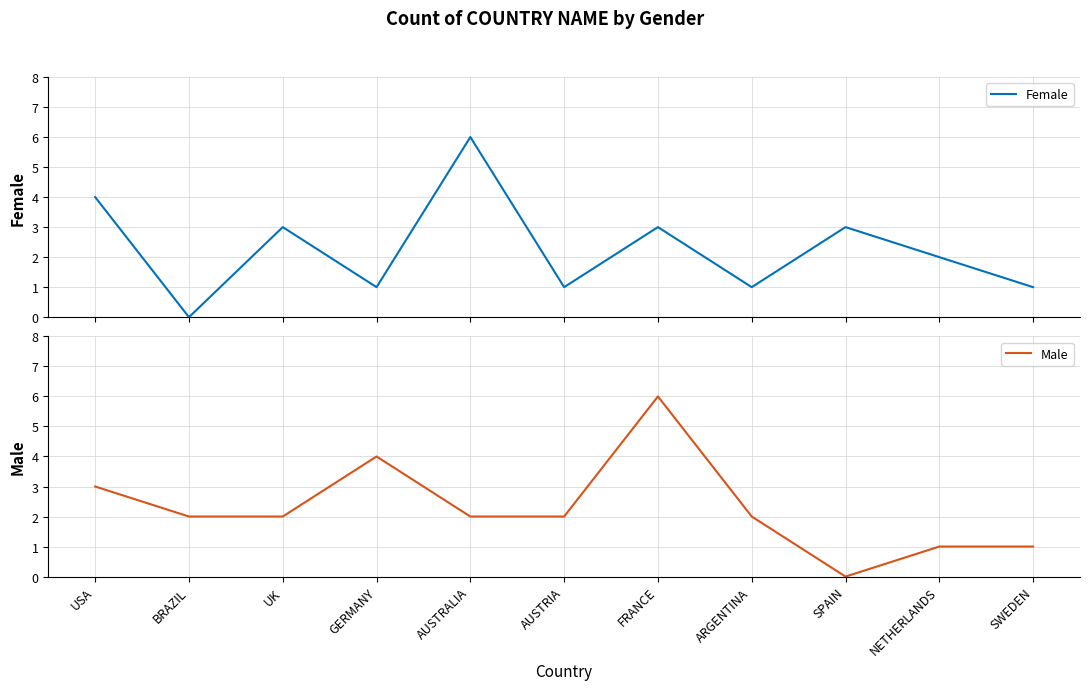

Reading left to right, extract all data points from this chart.

Female: 4	0	3	1	6	1	3	1	3	2	1
Male: 3	2	2	4	2	2	6	2	0	1	1